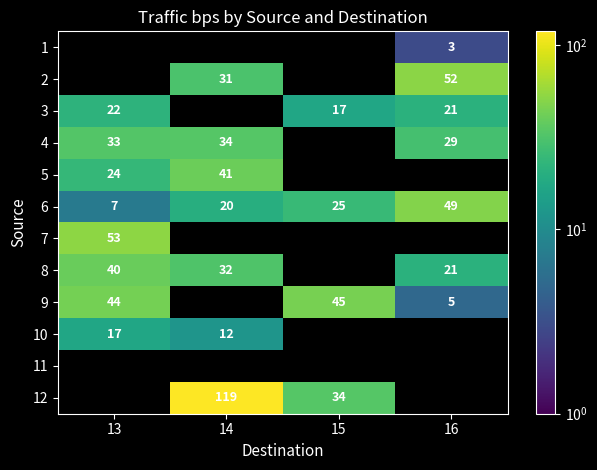

Count the number of data series in this chart.

12